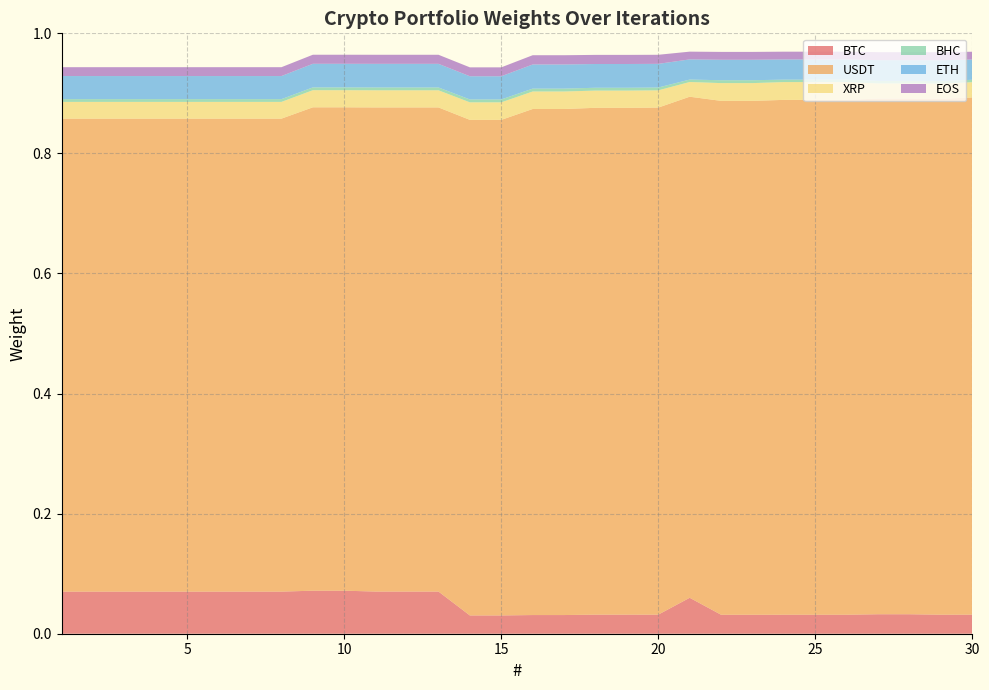

Reading left to right, list all the values displayed in this chart.

BTC: 1=0.1	2=0.1	3=0.1	4=0.1	5=0.1	6=0.1	7=0.1	8=0.1	9=0.1	10=0.1	11=0.1	12=0.1	13=0.1	14=0.0	15=0.0	16=0.0	17=0.0	18=0.0	19=0.0	20=0.0	21=0.1	22=0.0	23=0.0	24=0.0	25=0.0	26=0.0	27=0.0	28=0.0	29=0.0	30=0.0
USDT: 1=0.8	2=0.8	3=0.8	4=0.8	5=0.8	6=0.8	7=0.8	8=0.8	9=0.8	10=0.8	11=0.8	12=0.8	13=0.8	14=0.8	15=0.8	16=0.8	17=0.8	18=0.8	19=0.8	20=0.8	21=0.8	22=0.9	23=0.9	24=0.9	25=0.9	26=0.9	27=0.9	28=0.9	29=0.9	30=0.9
XRP: 1=0.0	2=0.0	3=0.0	4=0.0	5=0.0	6=0.0	7=0.0	8=0.0	9=0.0	10=0.0	11=0.0	12=0.0	13=0.0	14=0.0	15=0.0	16=0.0	17=0.0	18=0.0	19=0.0	20=0.0	21=0.0	22=0.0	23=0.0	24=0.0	25=0.0	26=0.0	27=0.0	28=0.0	29=0.0	30=0.0
BHC: 1=0.0	2=0.0	3=0.0	4=0.0	5=0.0	6=0.0	7=0.0	8=0.0	9=0.0	10=0.0	11=0.0	12=0.0	13=0.0	14=0.0	15=0.0	16=0.0	17=0.0	18=0.0	19=0.0	20=0.0	21=0.0	22=0.0	23=0.0	24=0.0	25=0.0	26=0.0	27=0.0	28=0.0	29=0.0	30=0.0
ETH: 1=0.0	2=0.0	3=0.0	4=0.0	5=0.0	6=0.0	7=0.0	8=0.0	9=0.0	10=0.0	11=0.0	12=0.0	13=0.0	14=0.0	15=0.0	16=0.0	17=0.0	18=0.0	19=0.0	20=0.0	21=0.0	22=0.0	23=0.0	24=0.0	25=0.0	26=0.0	27=0.0	28=0.0	29=0.0	30=0.0
EOS: 1=0.0	2=0.0	3=0.0	4=0.0	5=0.0	6=0.0	7=0.0	8=0.0	9=0.0	10=0.0	11=0.0	12=0.0	13=0.0	14=0.0	15=0.0	16=0.0	17=0.0	18=0.0	19=0.0	20=0.0	21=0.0	22=0.0	23=0.0	24=0.0	25=0.0	26=0.0	27=0.0	28=0.0	29=0.0	30=0.0